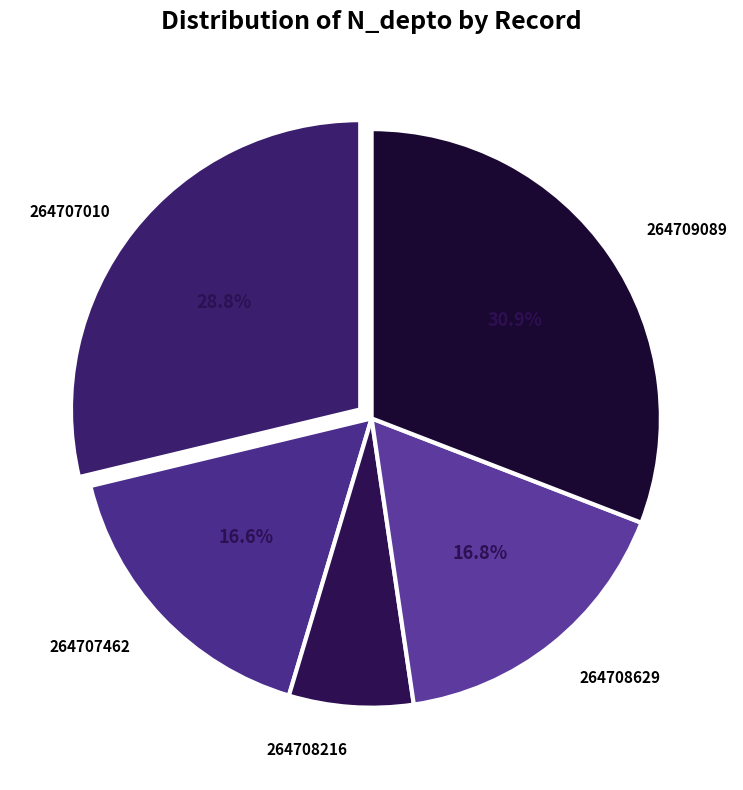

To the nearest percent, what percentage of the pie is 264709089?

31%